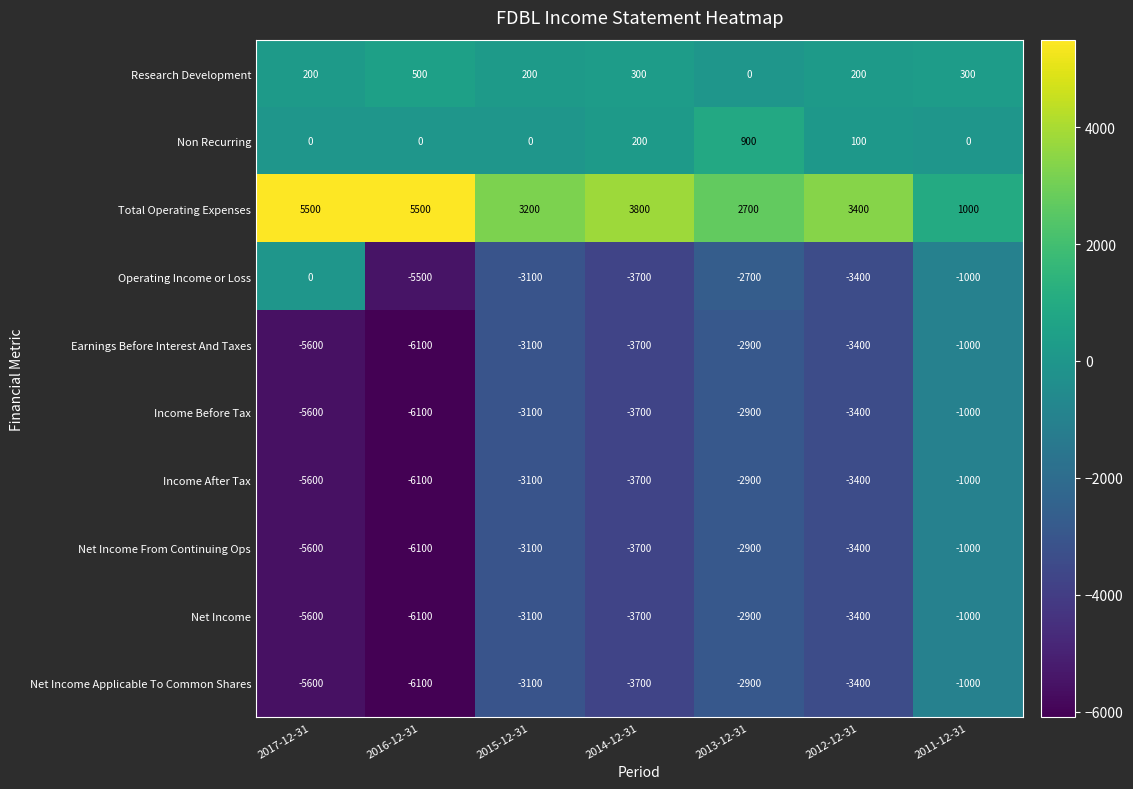

What is the maximum value for Research Development?

500